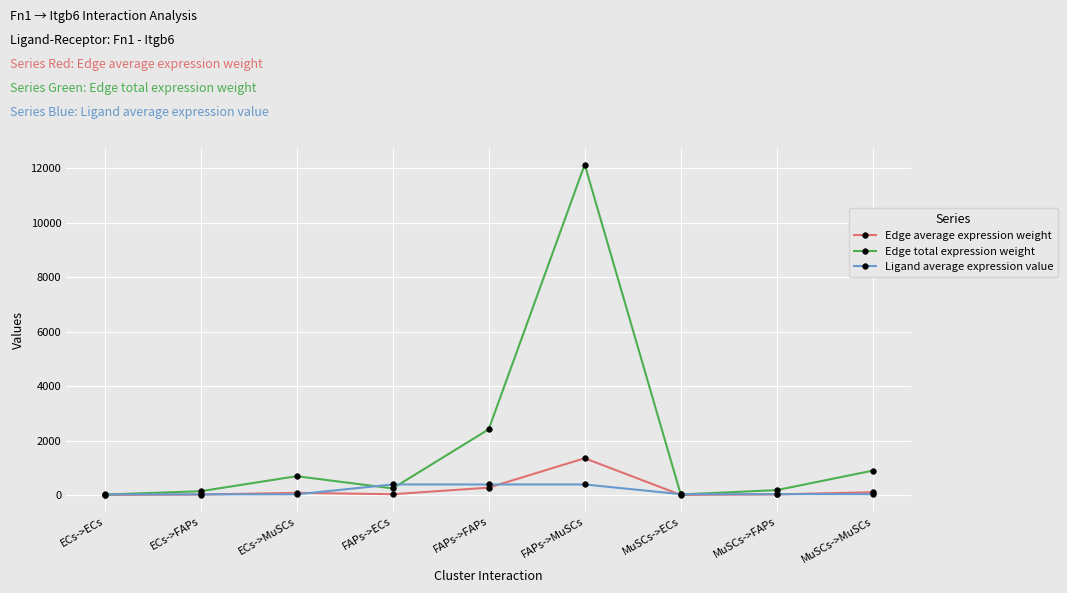

Is this an area chart (filled region under the line)?

No